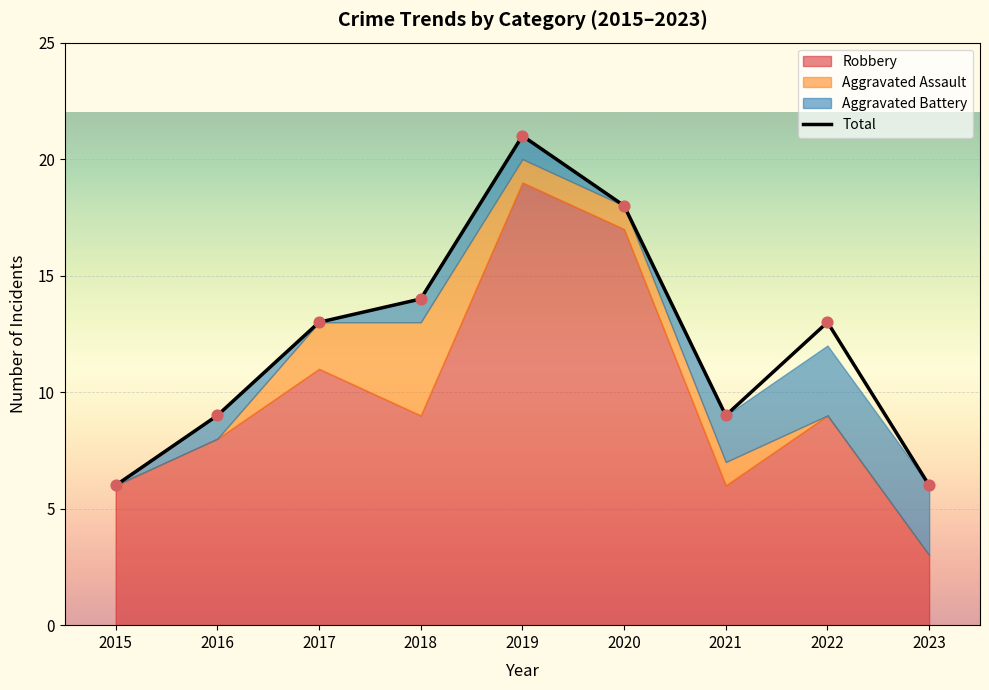

Between 2017 and 2021, which is larger?

2017